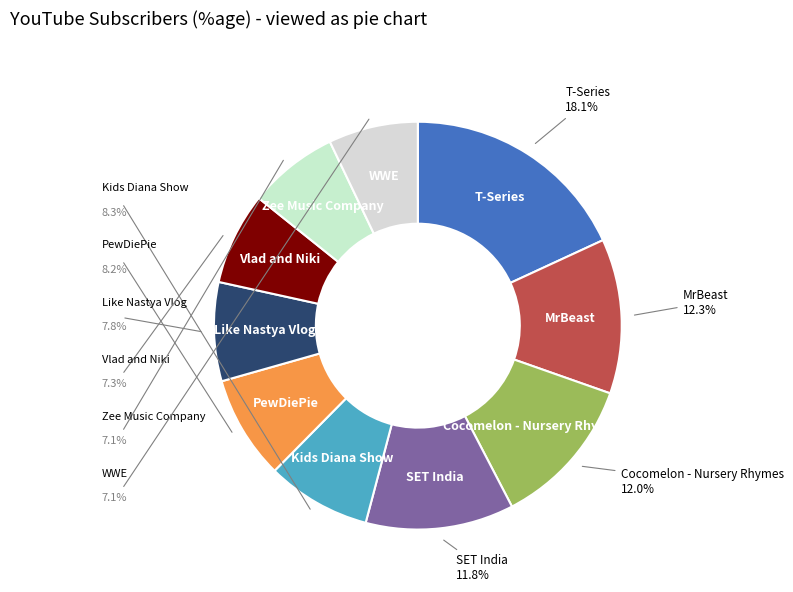

Does any single category account for the majority?

No